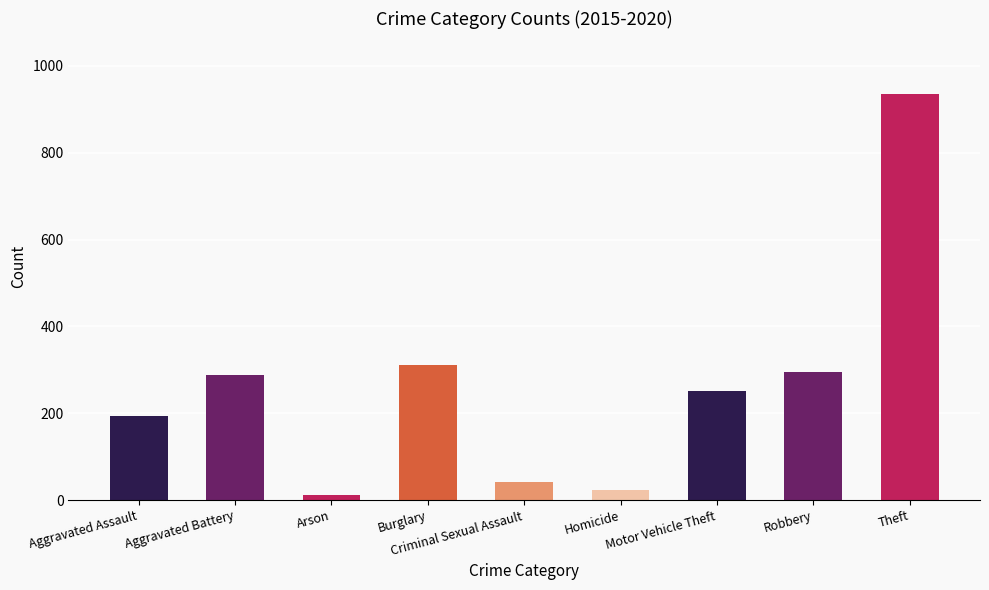

How many categories are shown in the chart?

9